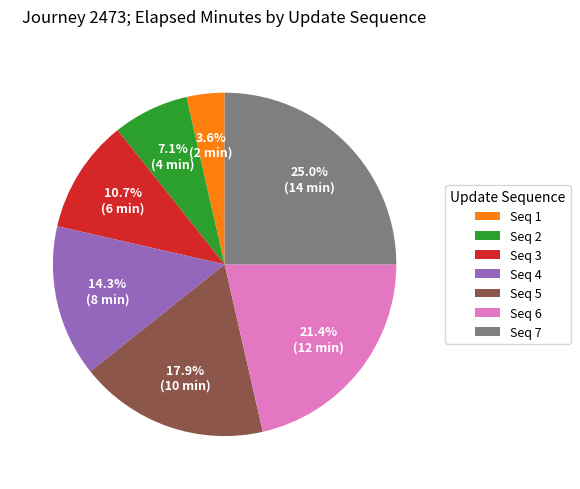

How much of the chart is everything except Seq 3?

89.3%